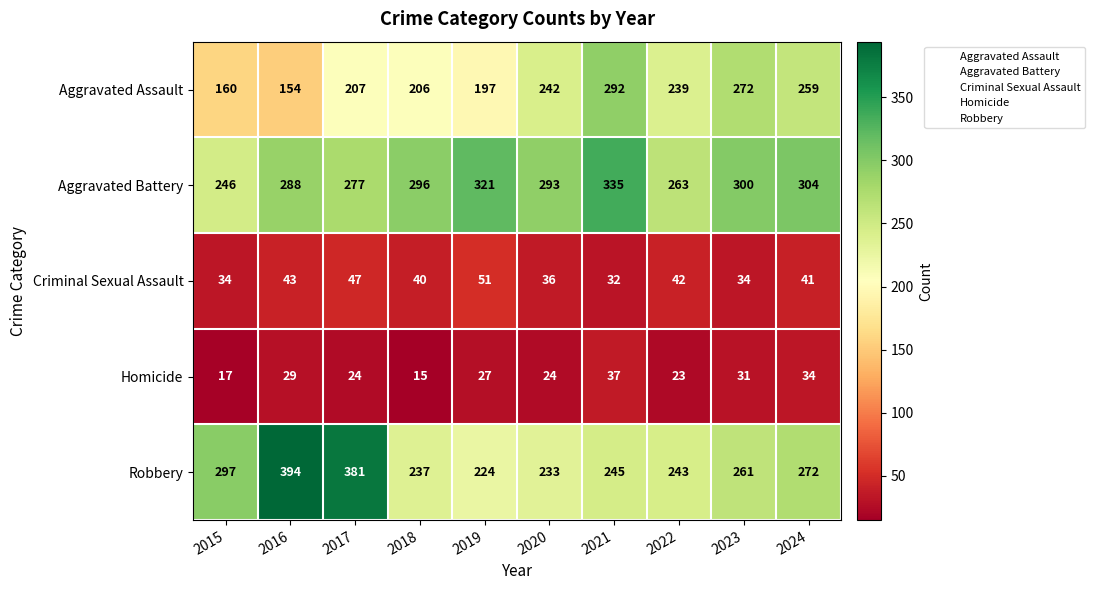

What is the average value of the Aggravated Assault series?

223